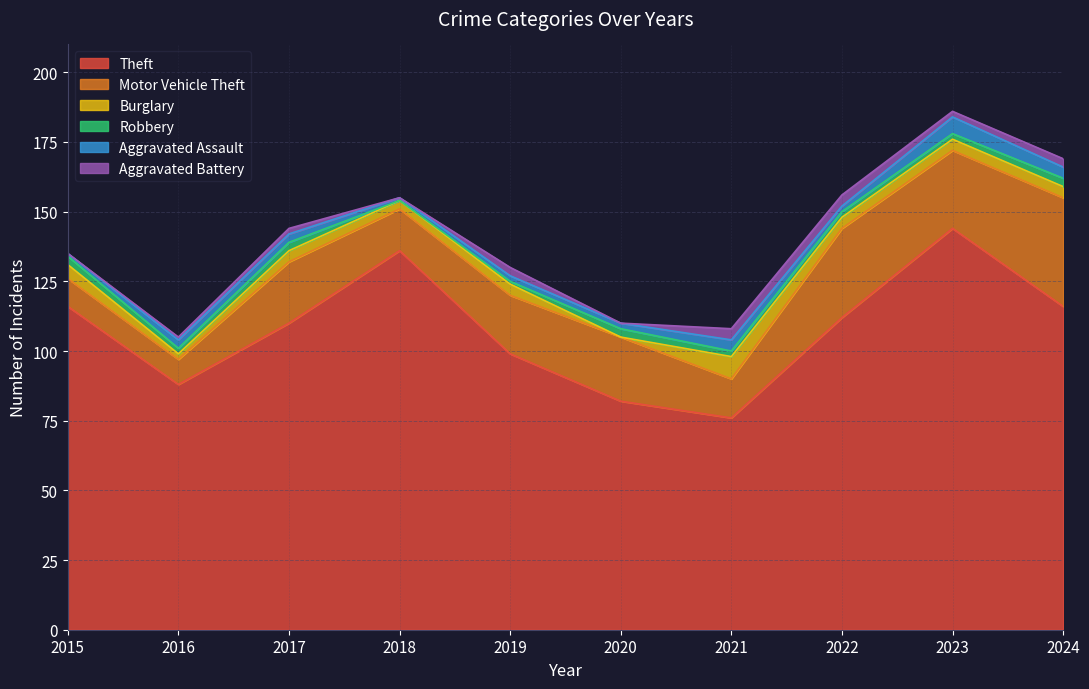

Is the value of Motor Vehicle Theft at 2023 greater than the value of Theft at 2019?

No